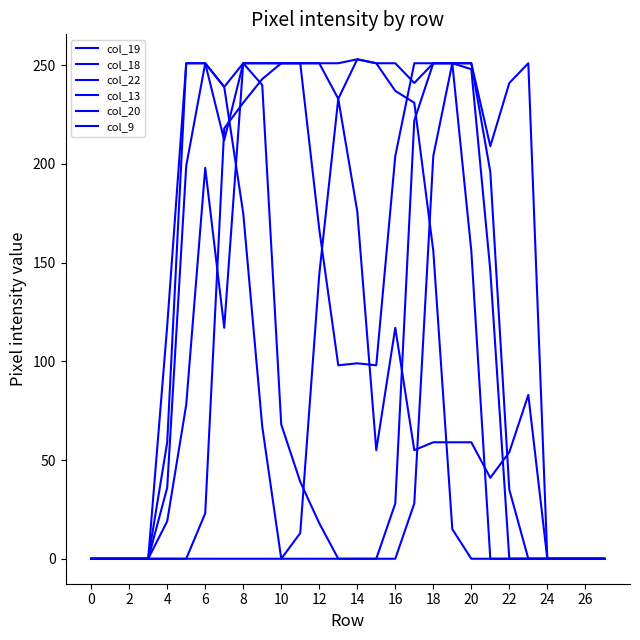

How many lines are shown in the chart?

6